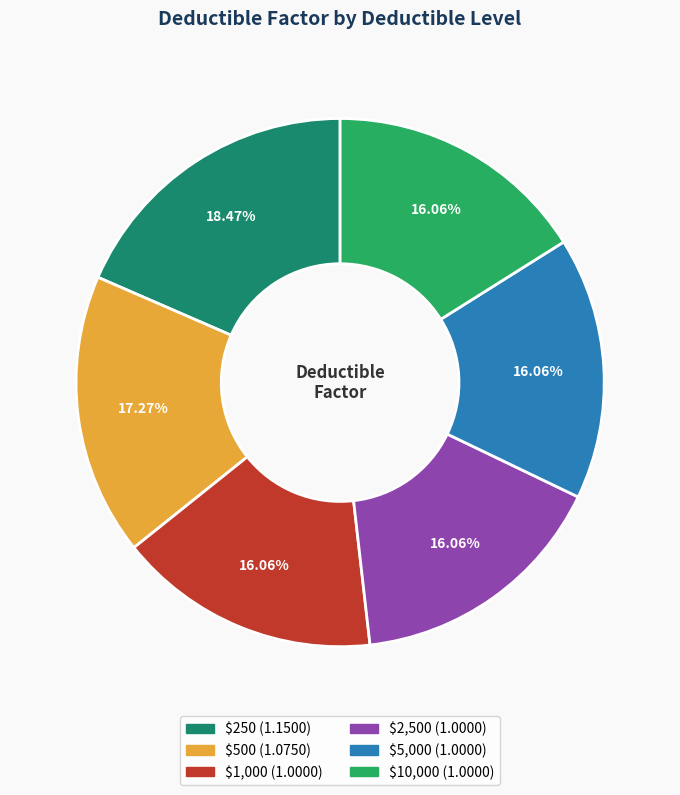

Which category has the biggest portion of the pie?

$250